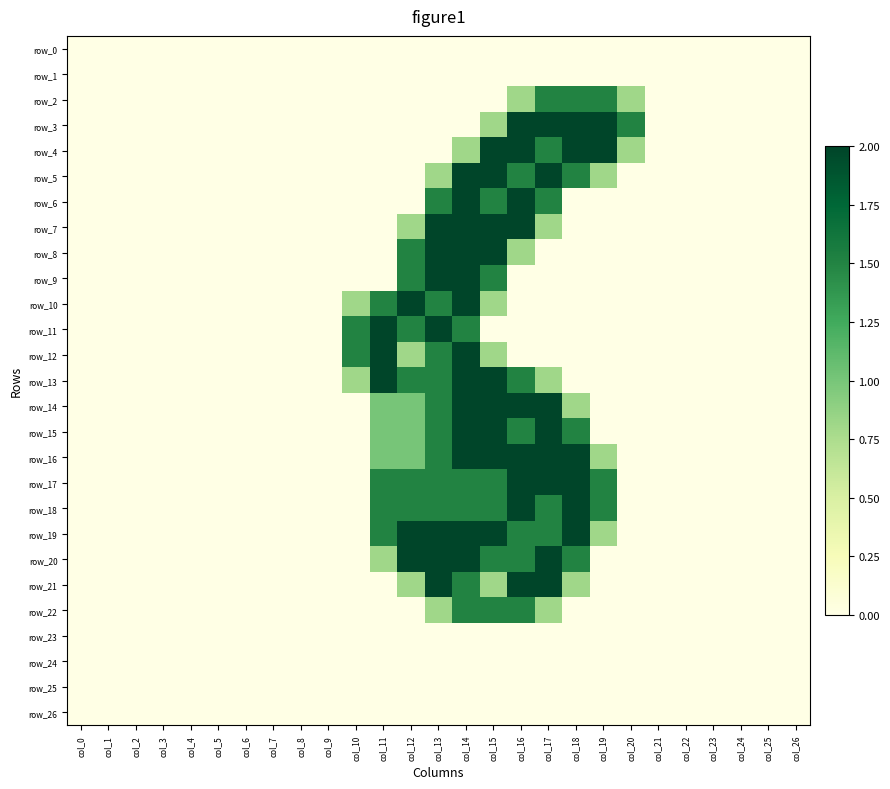

Which series changed the most between col_5 and col_26?

row_0